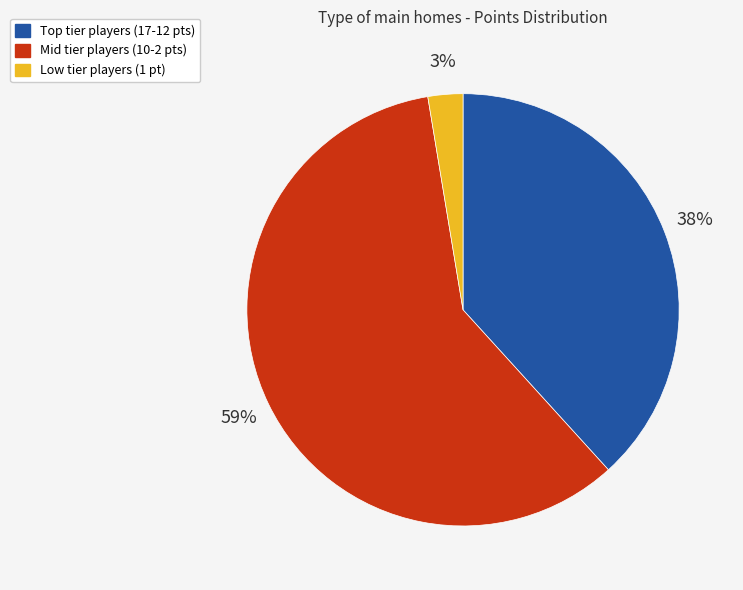

Is there a majority slice in this chart?

Yes